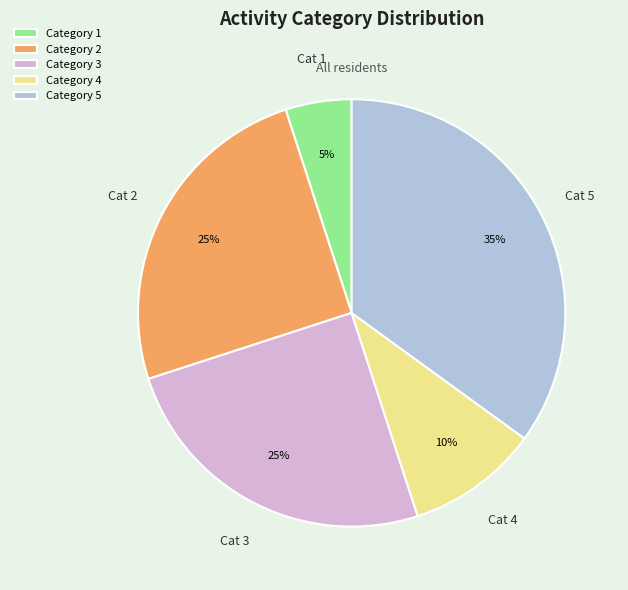

How many segments does this pie chart have?

5